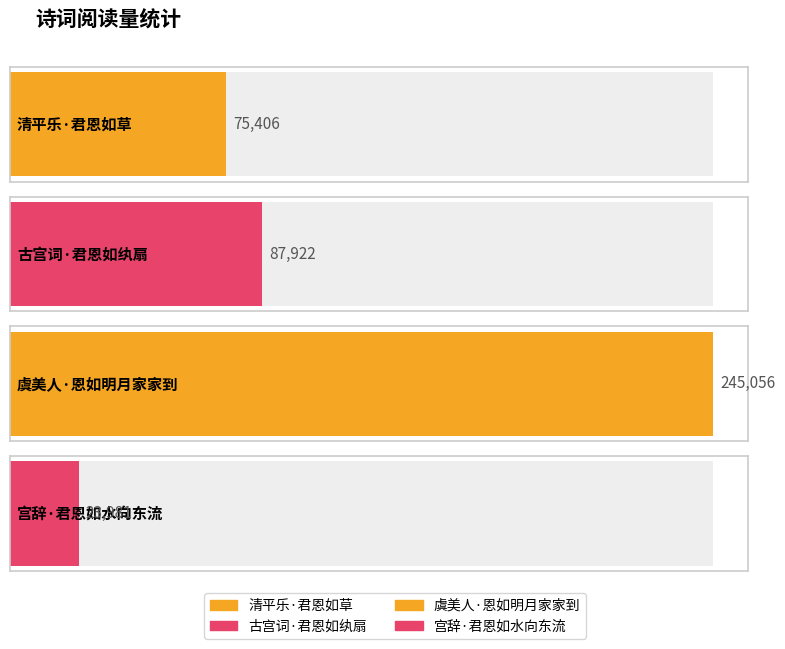

How many bars are there in total?

4